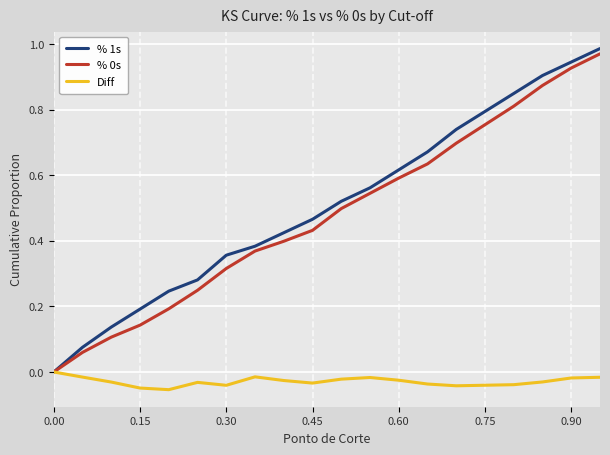

How many negative values does the Diff series have?

19